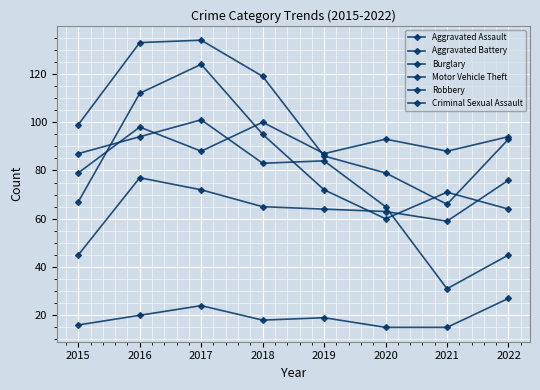

Does the chart have visible grid lines?

Yes